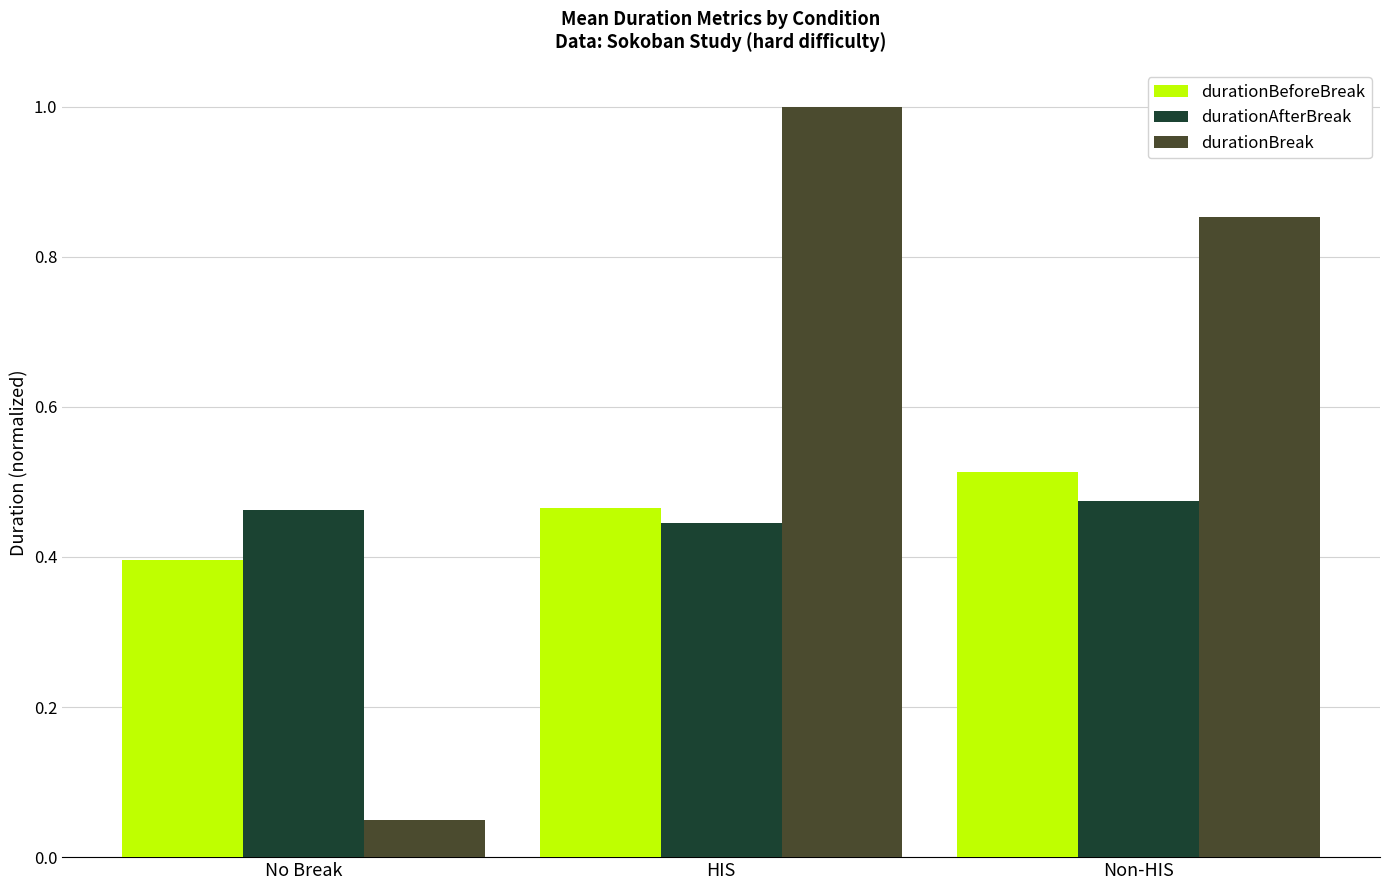

Which label corresponds to the largest value in the chart?

HIS